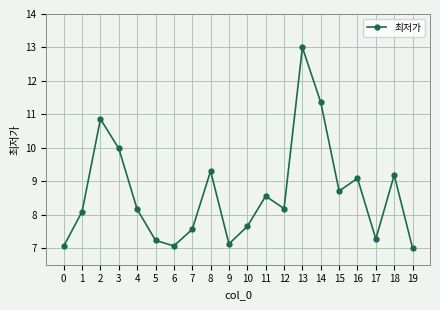

Reading right to left, extract all data points from this chart.

7.0	9.2	7.3	9.1	8.7	11.4	13.0	8.2	8.6	7.6	7.1	9.3	7.6	7.1	7.2	8.2	10.0	10.9	8.1	7.1